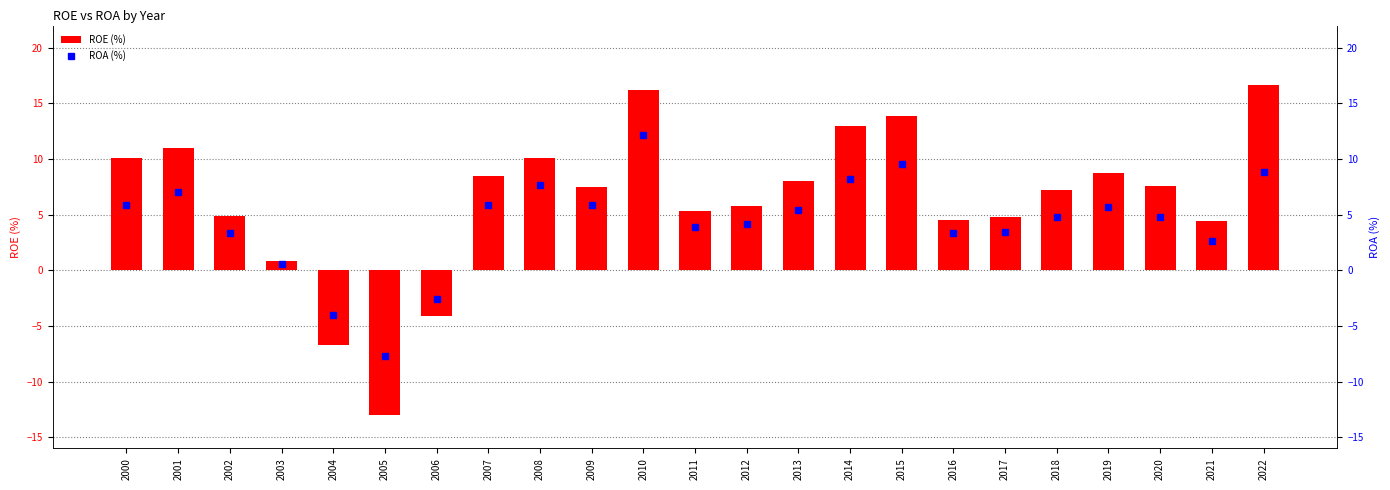

What is the total value across all series at 2011?

9.2